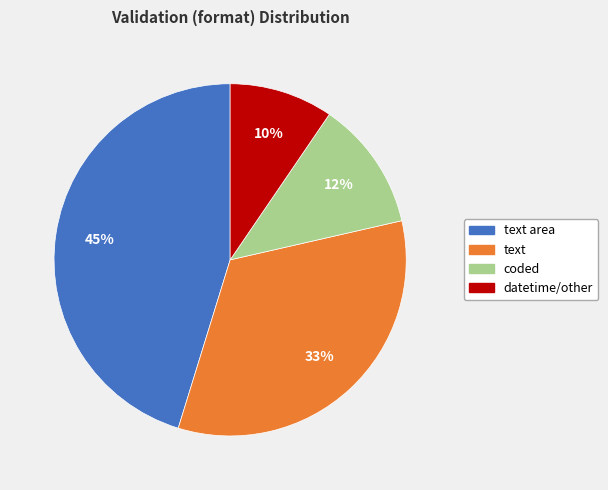

Is it true that datetime/other is 10% of the pie?

True